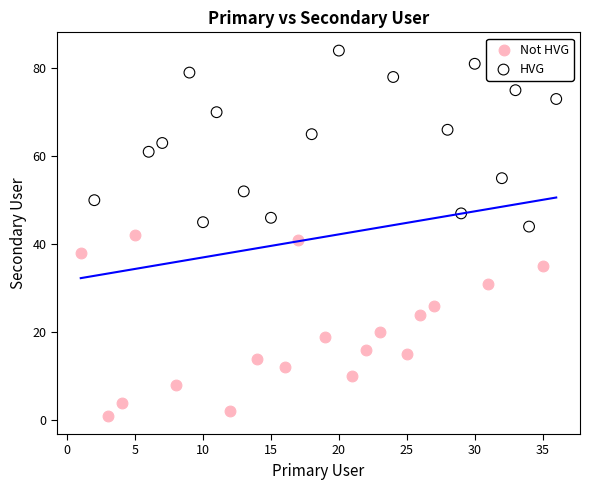

Which series reaches the maximum Y coordinate?

HVG